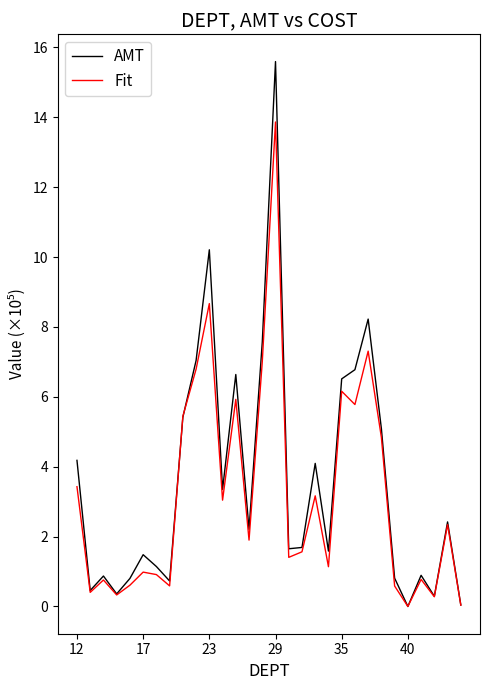

List the series in order of their peak value, lowest first.

Fit, AMT